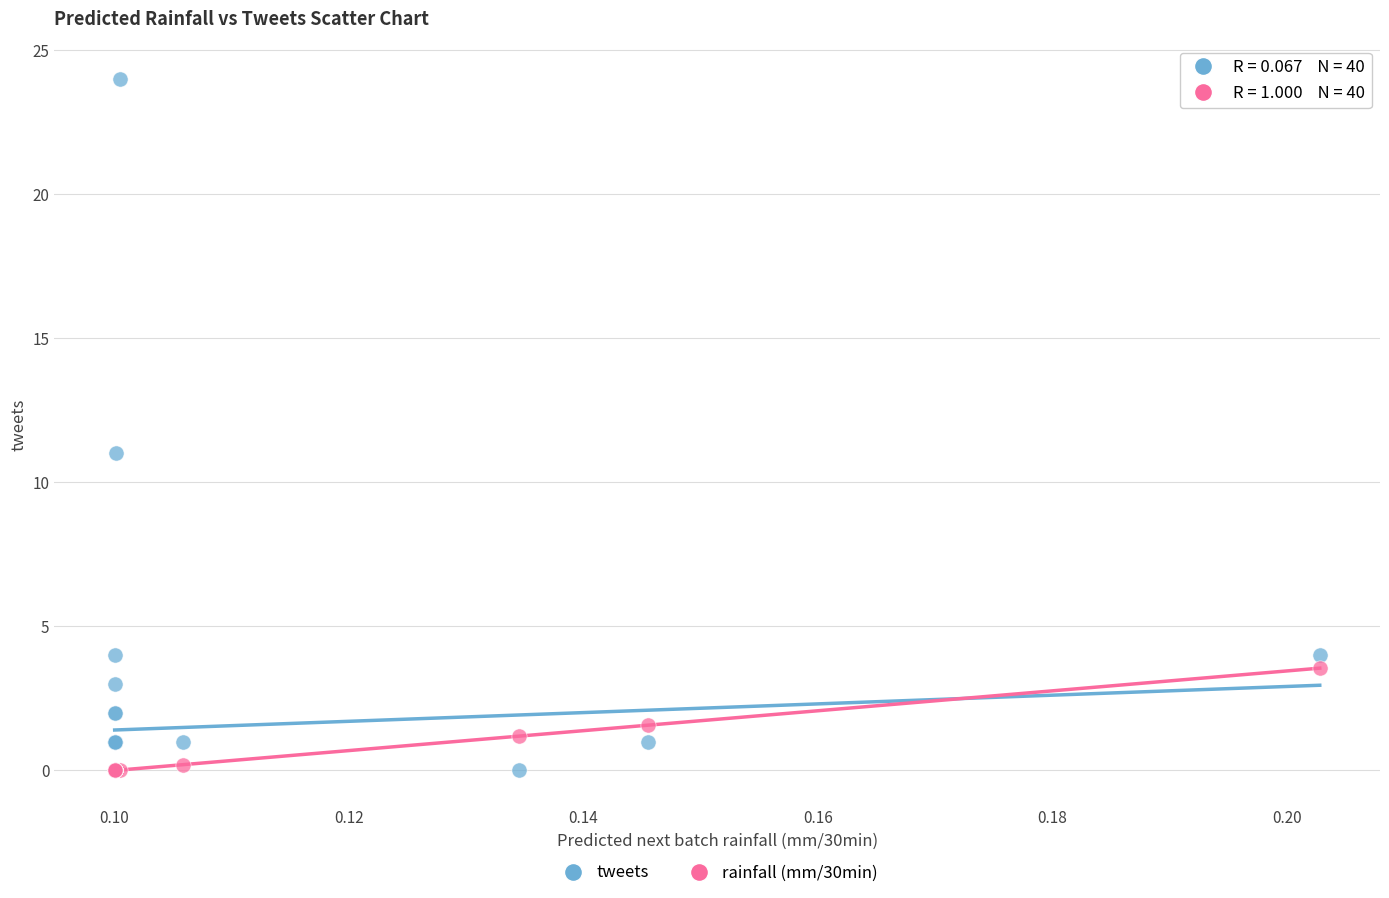

Across all series, what Y value is closest to 12?

11.0